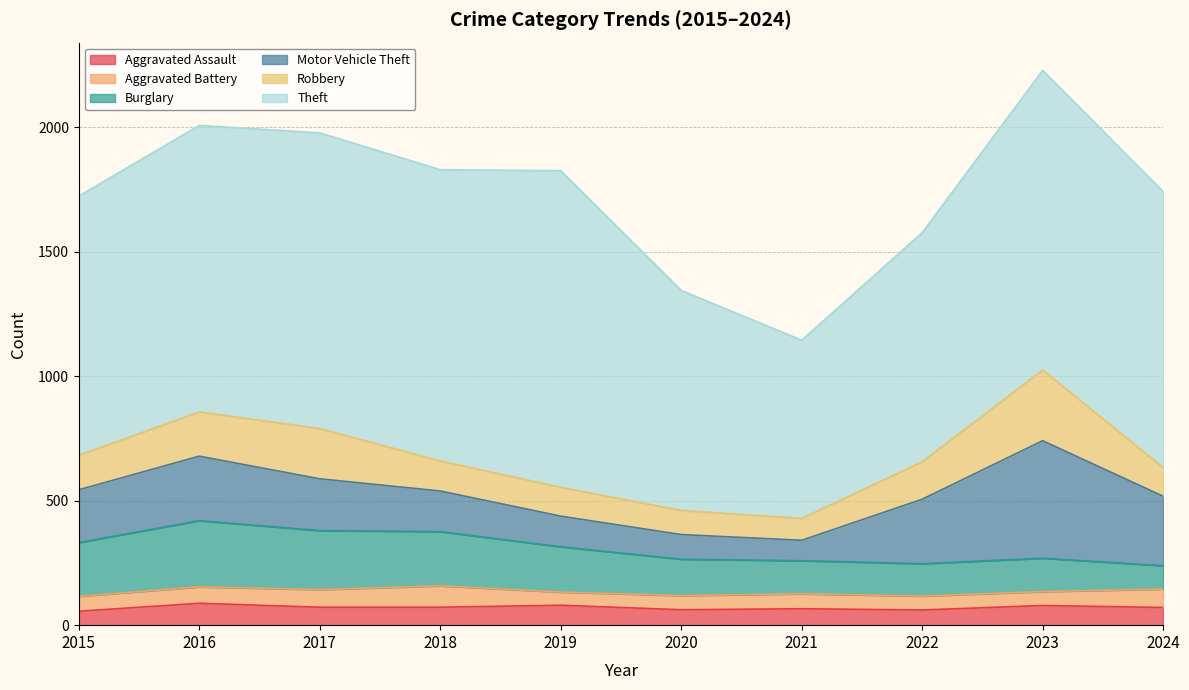

Where is the first local maximum for Theft?

2017